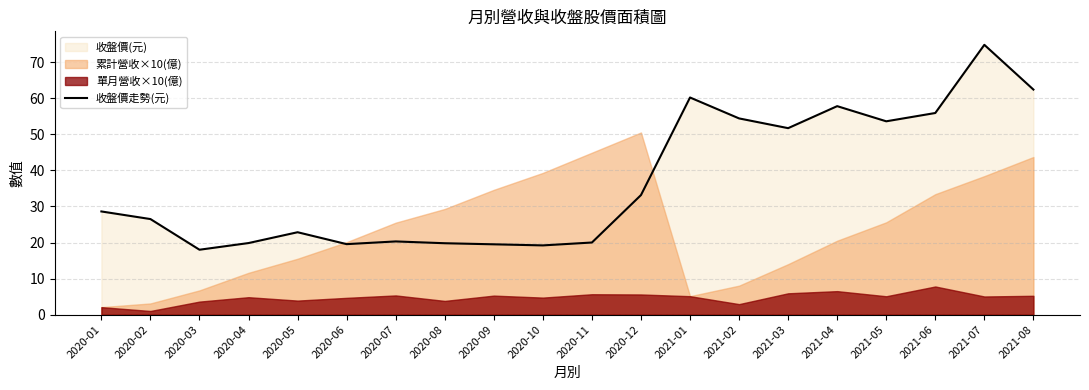

Rank the categories by value from highest to lowest.

2021-07, 2021-08, 2021-01, 2021-04, 2021-06, 2021-02, 2021-05, 2021-03, 2020-12, 2020-01, 2020-02, 2020-05, 2020-07, 2020-11, 2020-04, 2020-08, 2020-06, 2020-09, 2020-10, 2020-03